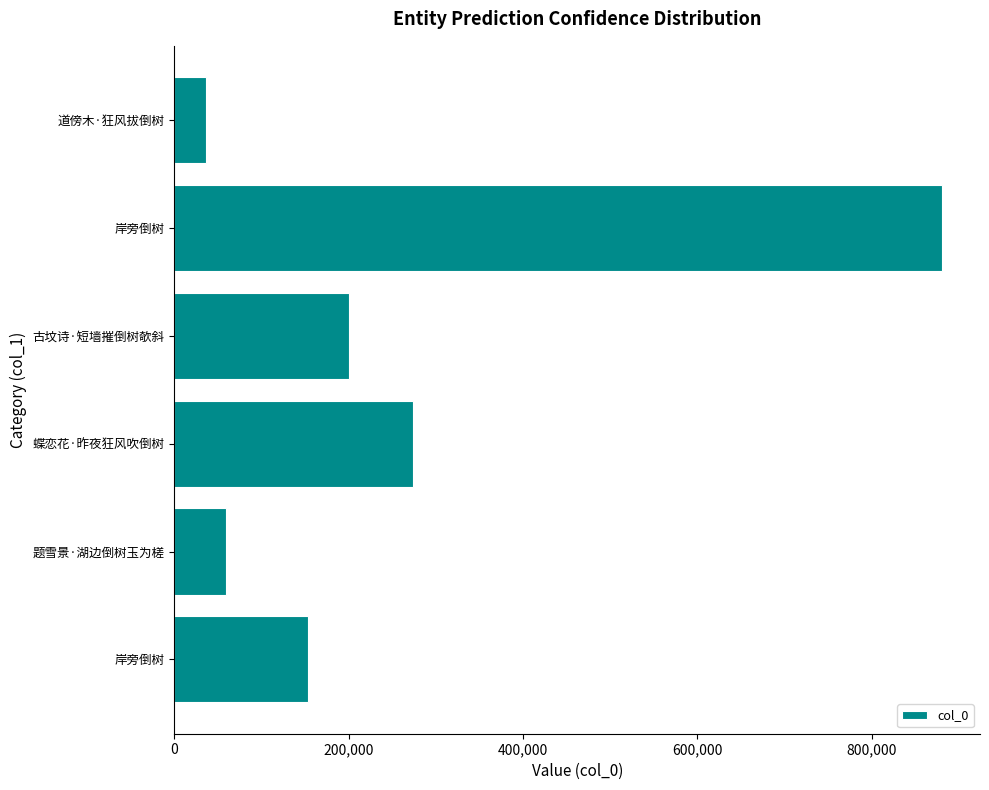

How many bars are there in total?

6